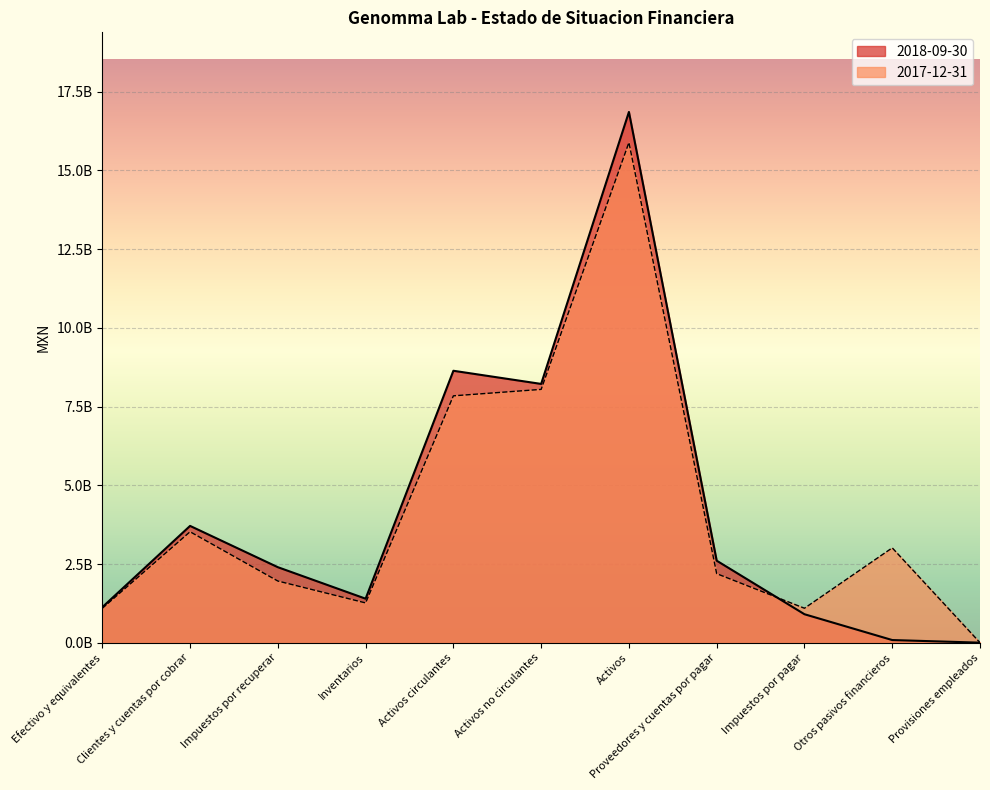

Reading left to right, extract all data points from this chart.

2018-09-30: Efectivo y equivalentes=1128902000	Clientes y cuentas por cobrar=3710111000	Impuestos por recuperar=2398887000	Inventarios=1398609000	Activos circulantes=8636509000	Activos no circulantes=8218807000	Activos=16855316000	Proveedores y cuentas por pagar=2605641000	Impuestos por pagar=905130000	Otros pasivos financieros=85428000	Provisiones empleados=2360000
2017-12-31: Efectivo y equivalentes=1092741000	Clientes y cuentas por cobrar=3524309000	Impuestos por recuperar=1959377000	Inventarios=1264211000	Activos circulantes=7840638000	Activos no circulantes=8045068000	Activos=15885706000	Proveedores y cuentas por pagar=2193445000	Impuestos por pagar=1095504000	Otros pasivos financieros=3013055000	Provisiones empleados=3017000